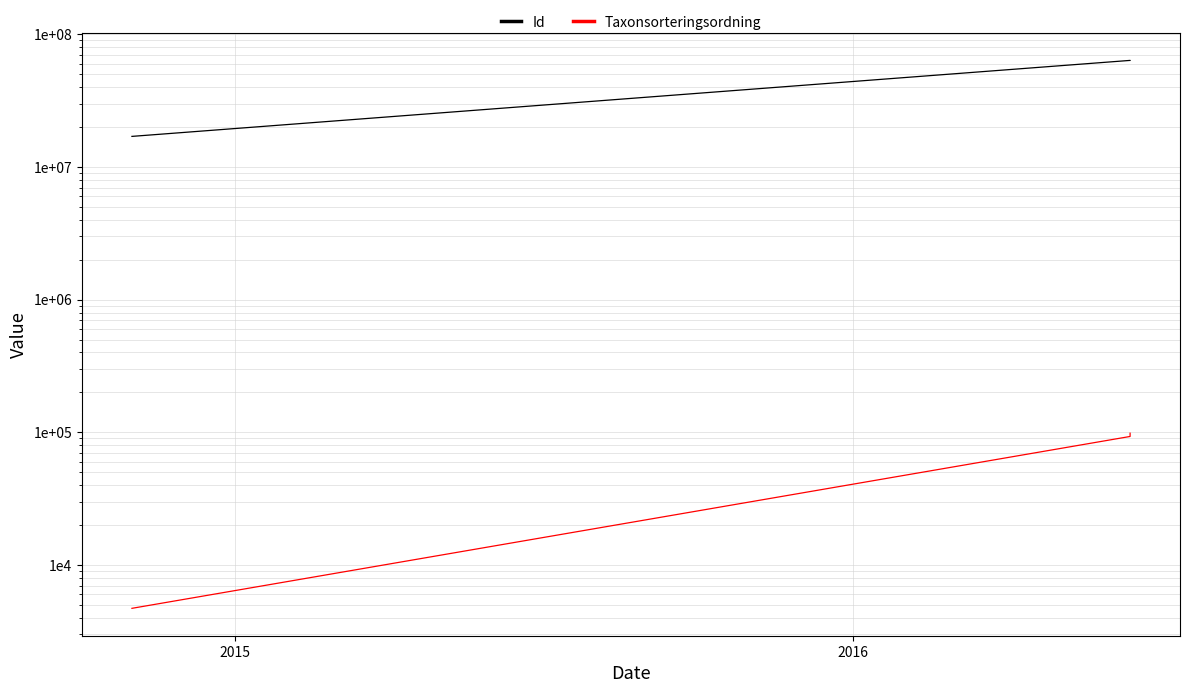

Rank the series at 2015 from highest to lowest value.

Id, Taxonsorteringsordning